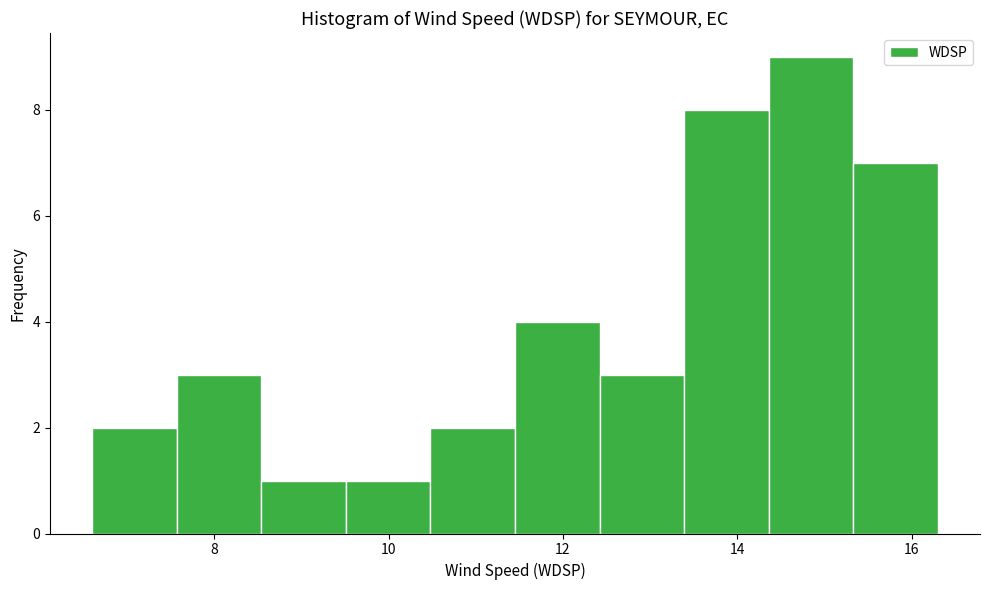

Reading left to right, list every bar in this chart as the range it spans on the x-axis followed by its height. Neither the bar edges nor the heights are printed on the chart, so give them approximately, as read against the axes.

6.6 to 7.6: 2
7.6 to 8.6: 3
8.6 to 9.6: 1
9.6 to 10.4: 1
10.4 to 11.4: 2
11.4 to 12.4: 4
12.4 to 13.4: 3
13.4 to 14.4: 8
14.4 to 15.4: 9
15.4 to 16.4: 7